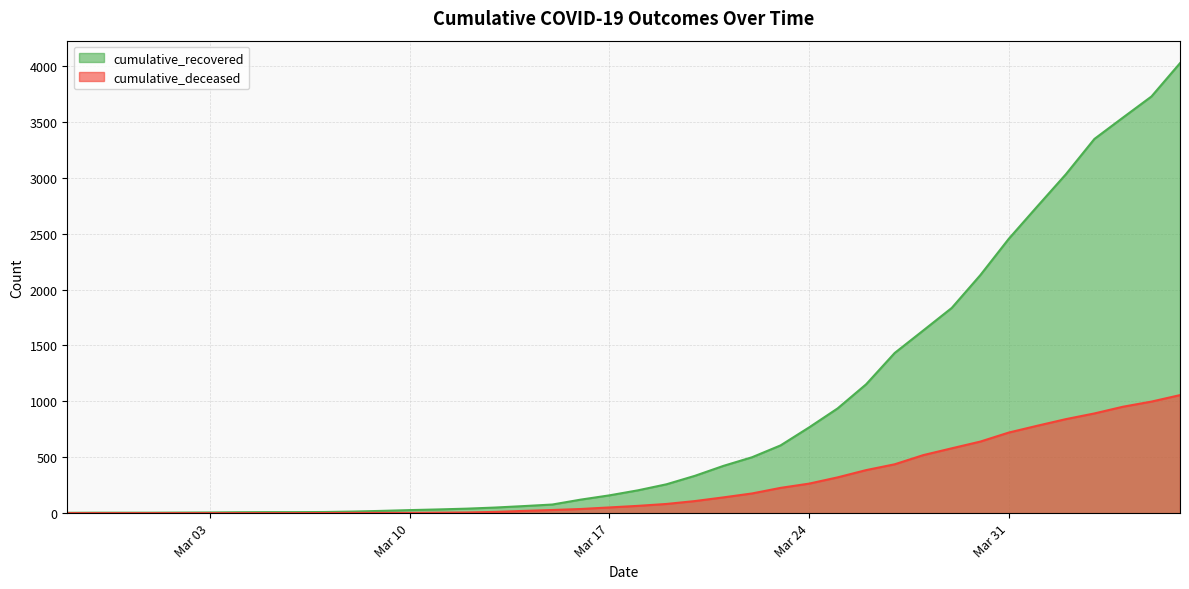

Rank the series by their average value, from lowest to highest.

cumulative_deceased, cumulative_recovered